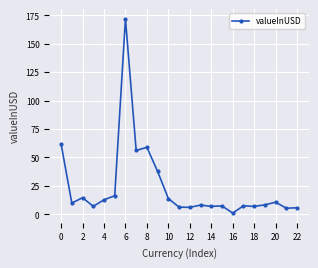

True or false: there are more than 1 points higher than both neighbors.

True